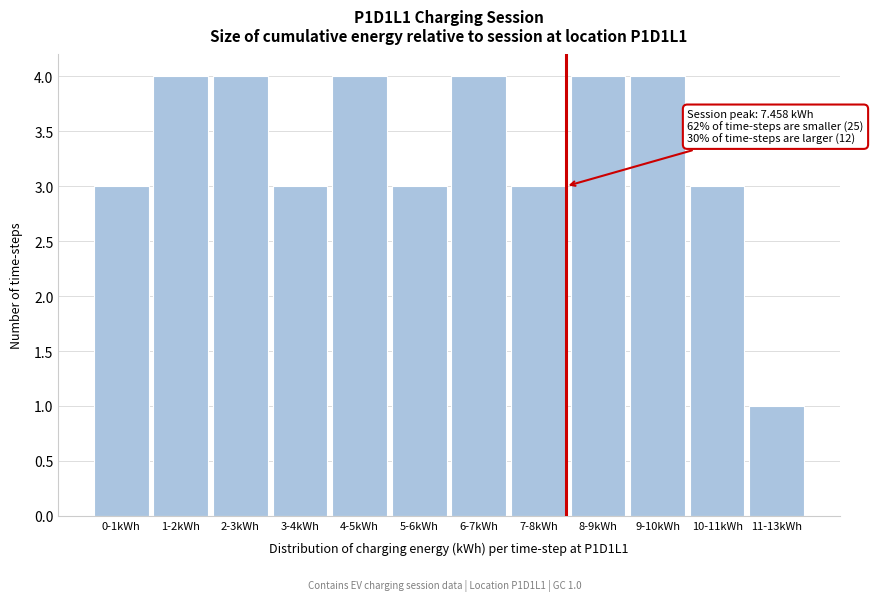

Reading left to right, what are all the values shown in this chart?

3	4	4	3	4	3	4	3	4	4	3	1